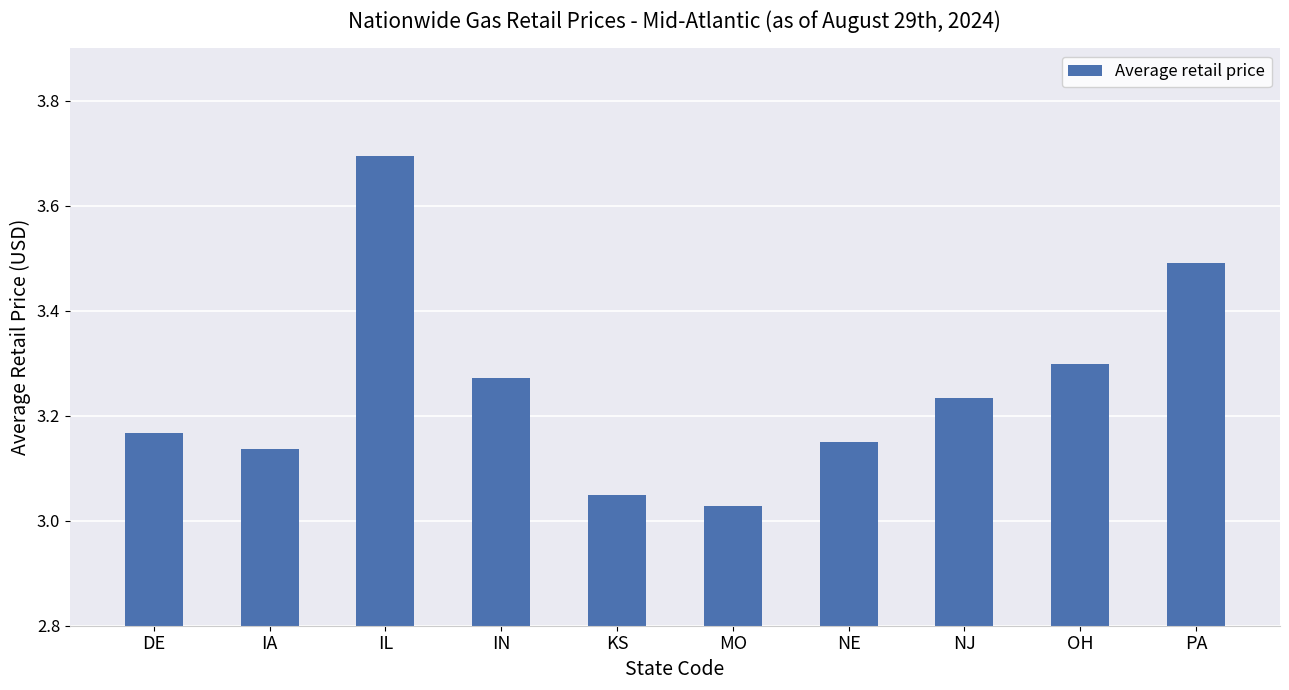

What is the change in value from NE to OH?

+0.1